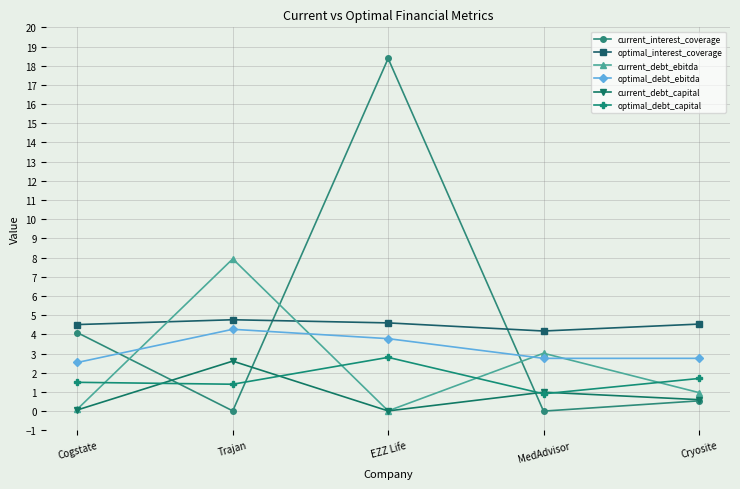

Which series has the largest range (max minus min)?

current_interest_coverage